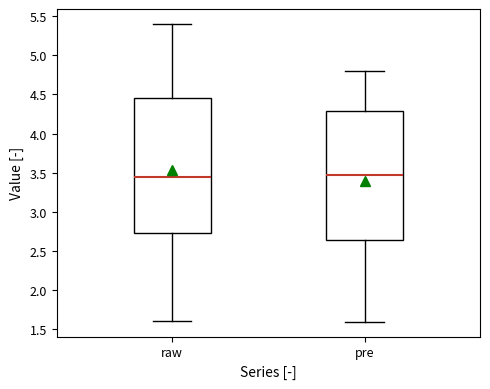

Reading left to right, transcribe this box plot: for each box, give where its median line is, the range the box spans, and where its two whiskers end, as read against the y-axis. The values are not printed on the chart, so give them approximately, as read against the axis.

raw: median 3.45, box 2.75 to 4.45, whiskers 1.60 to 5.40
pre: median 3.45, box 2.65 to 4.30, whiskers 1.60 to 4.80